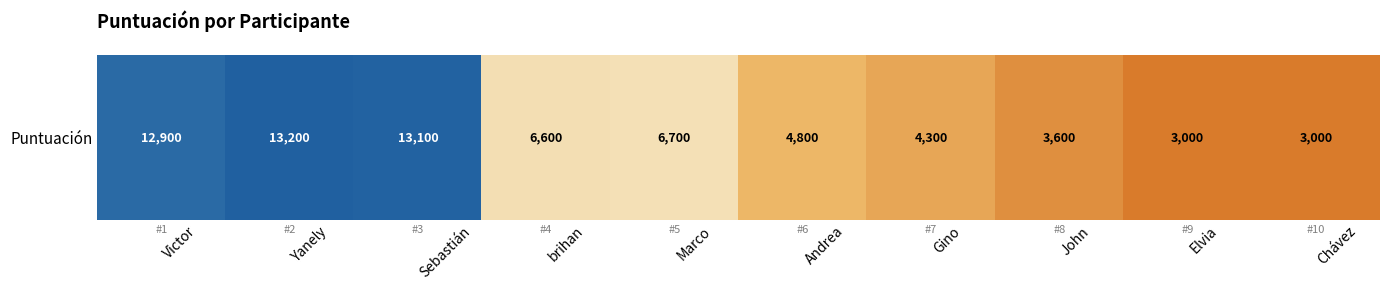

What is the sum of the values at Victor and Sebastián?

26000